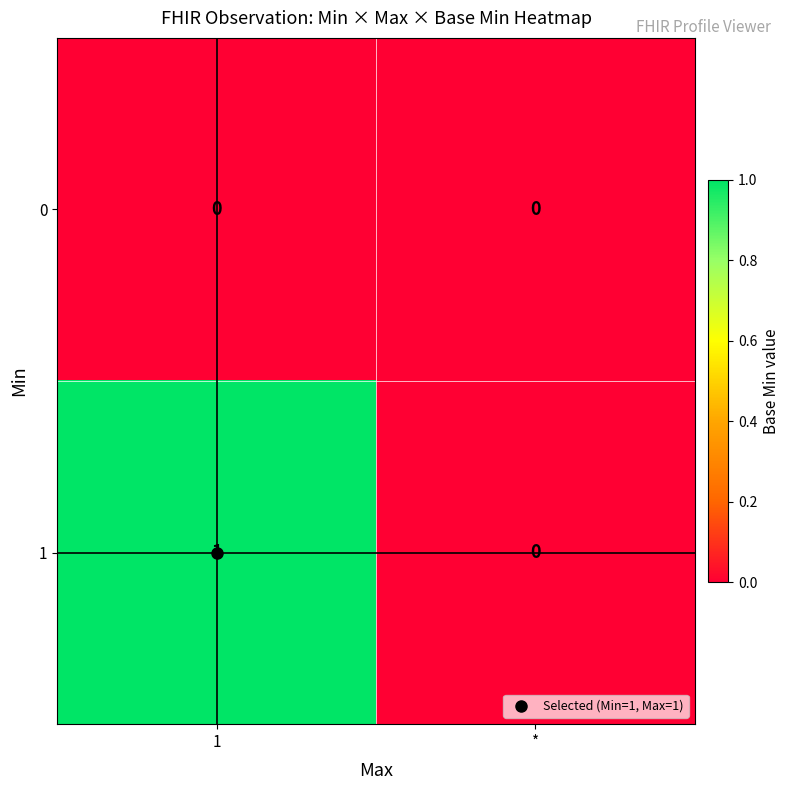

At which label is 1 closest to 0?

*